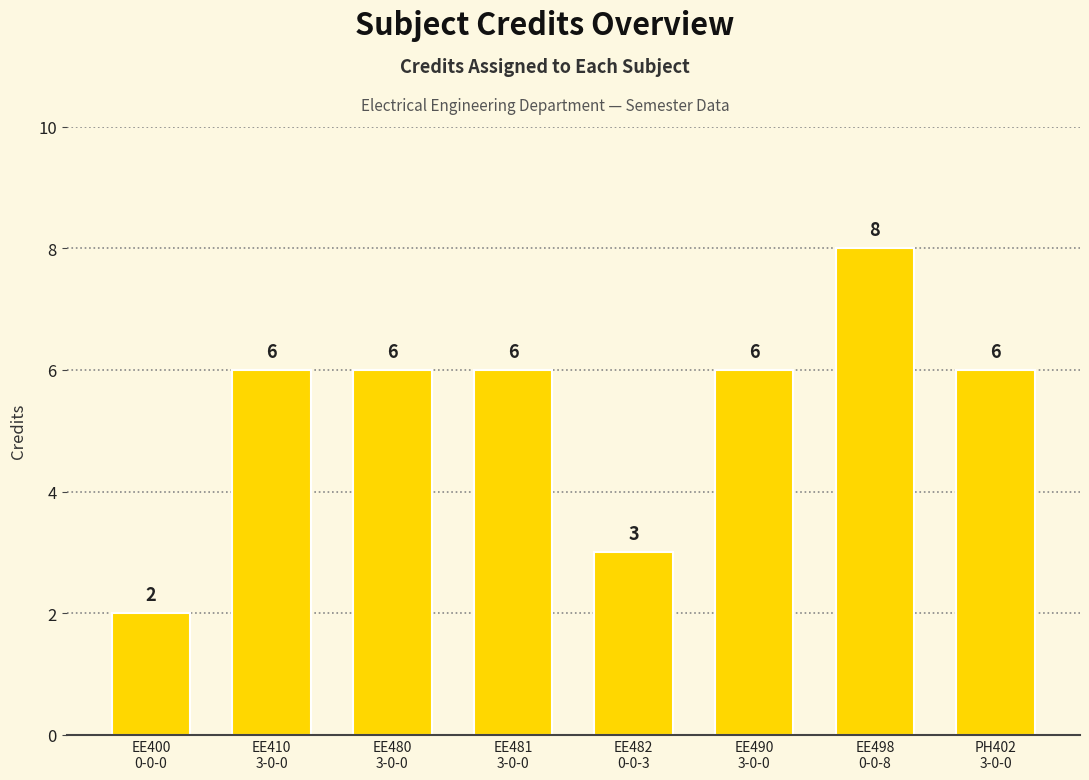

How many values are between 6 and 7?

5